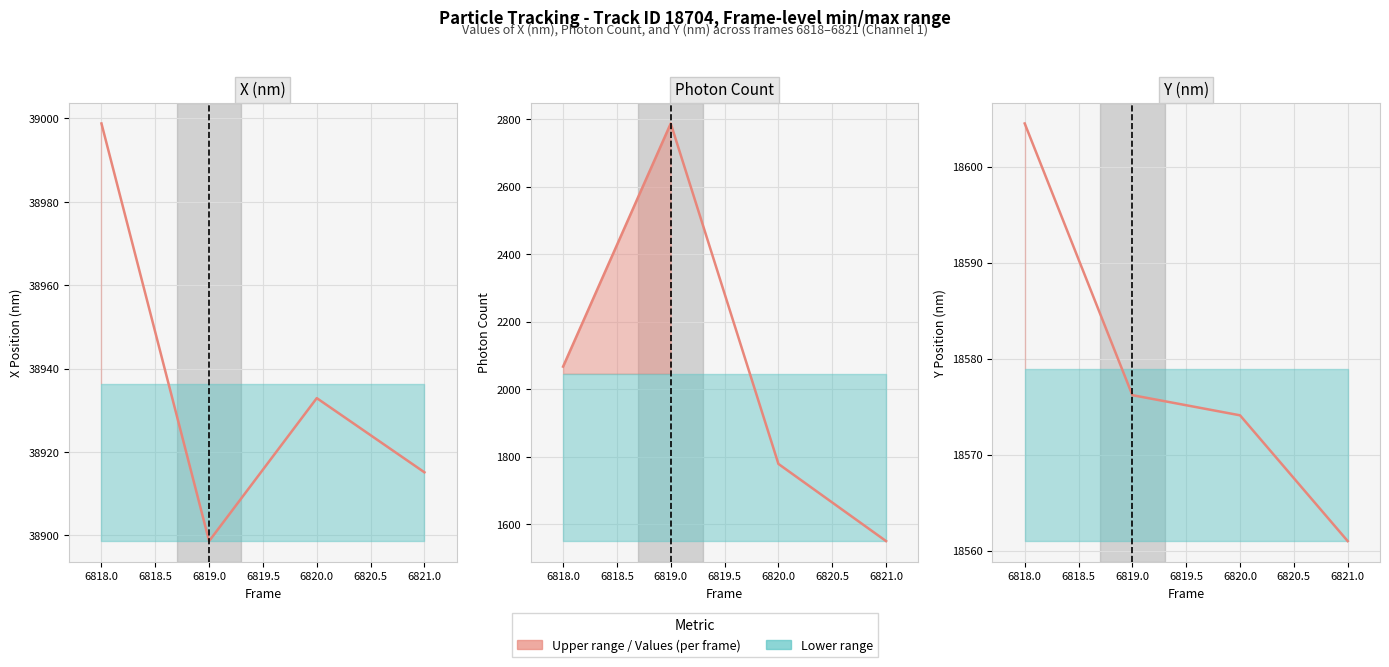

What is the value of the 2nd point from the left?

18576.2